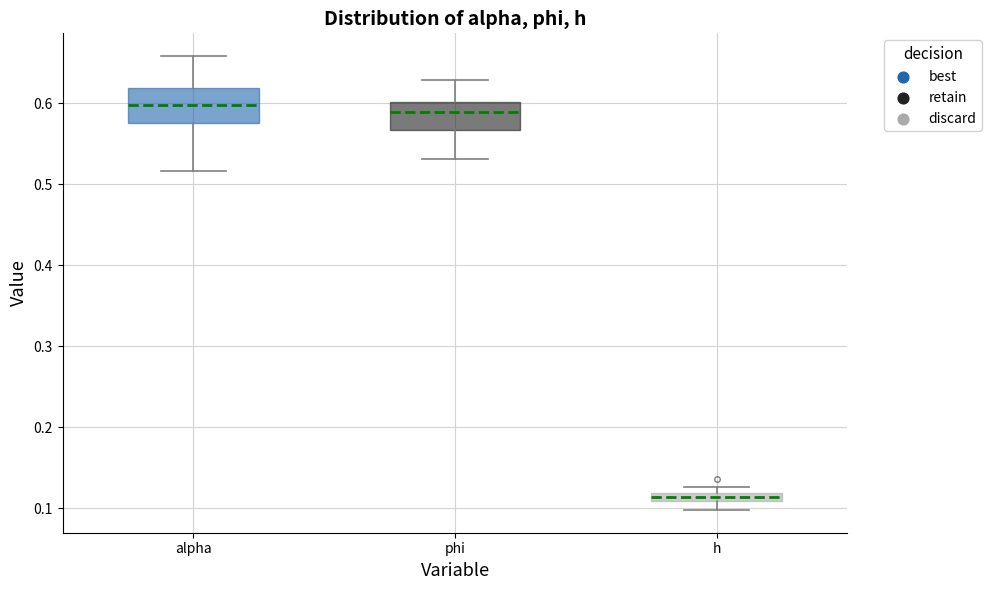

Where is the upper edge of the box for phi on the y-axis? The values are not printed on the chart, so give them approximately, as read against the axis.

0.60